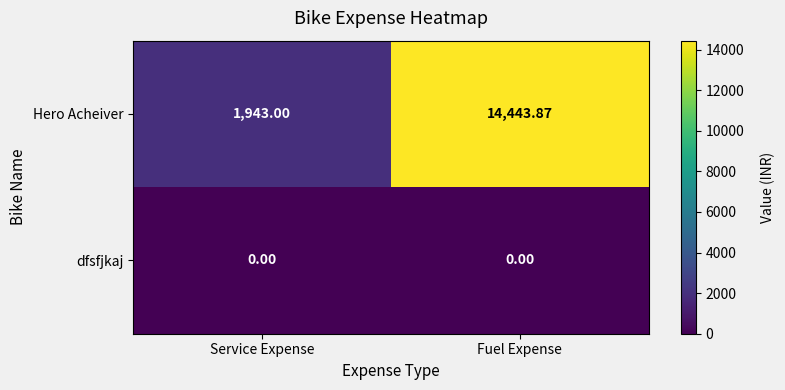

At which label is Hero Acheiver closest to 8193?

Service Expense